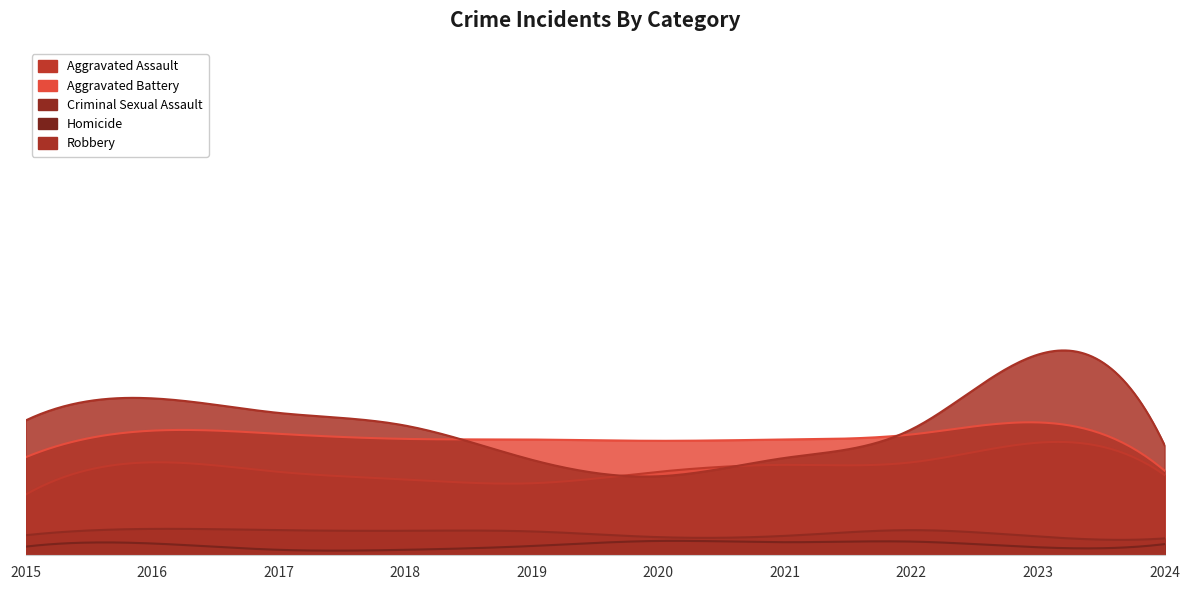

True or false: Aggravated Battery and Homicide intersect in this chart.

False